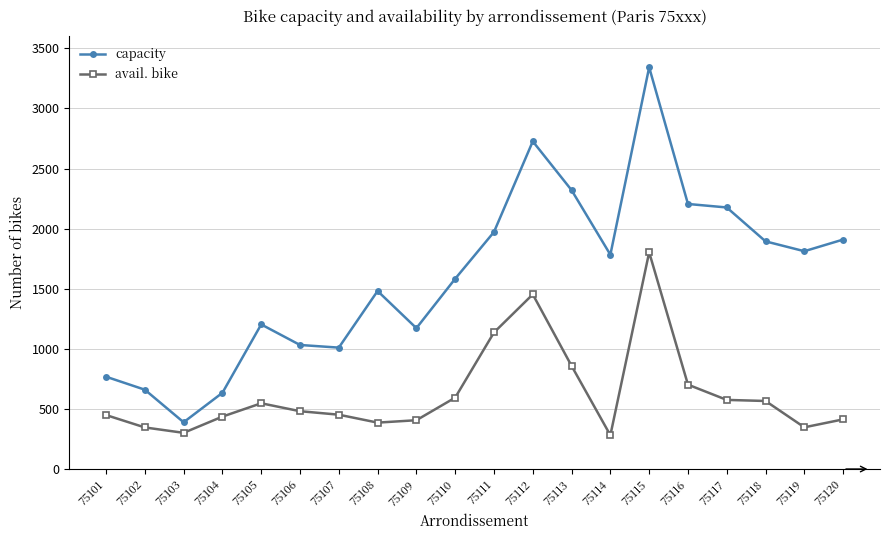

At which label is avail. bike closest to 1042?

75111